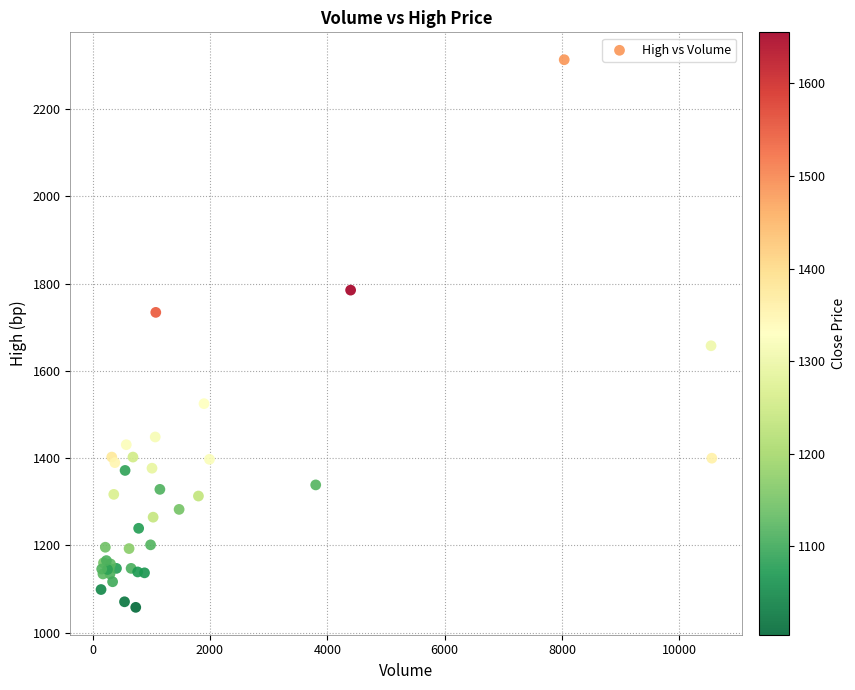

What Y value in the scatter plot is closest to 1685?

1657.5